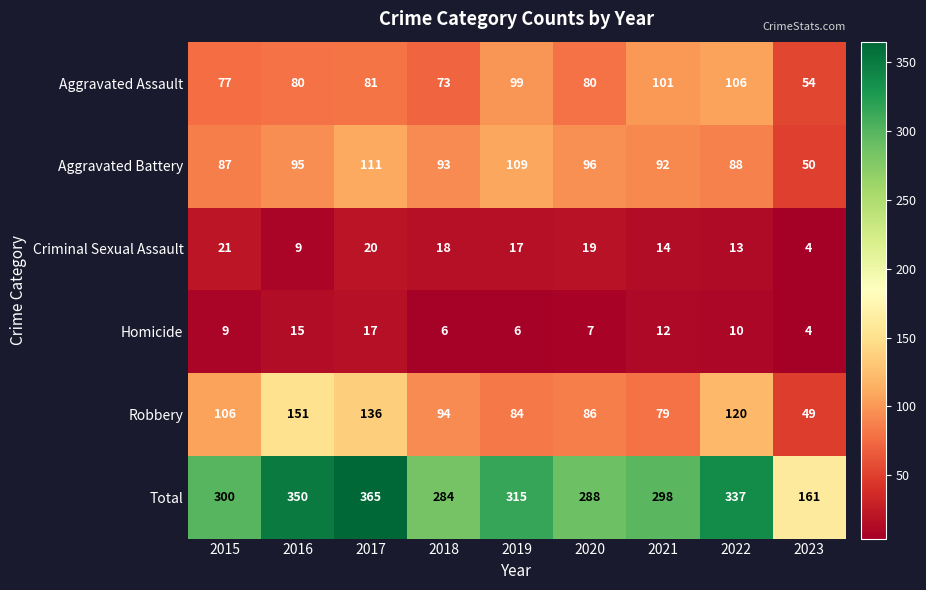

List the series in order of their peak value, lowest first.

Homicide, Criminal Sexual Assault, Aggravated Assault, Aggravated Battery, Robbery, Total